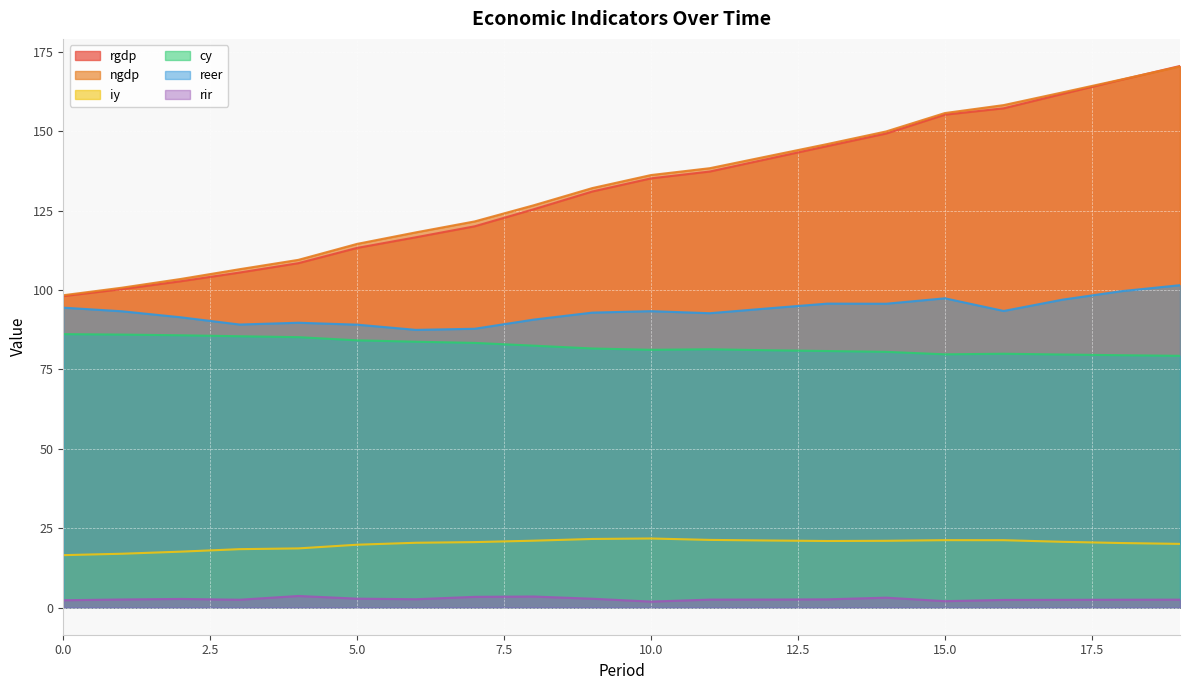

How many data points in ngdp are above 136?

10